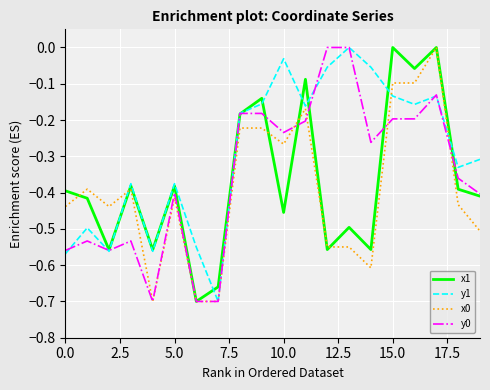

Which series has the largest total across all categories?

y1